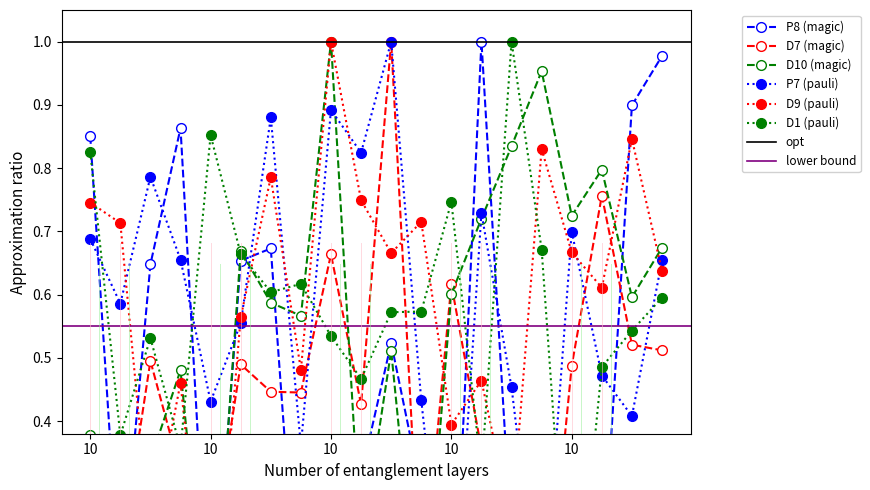

How many intersections are there between D1 and P7?

11